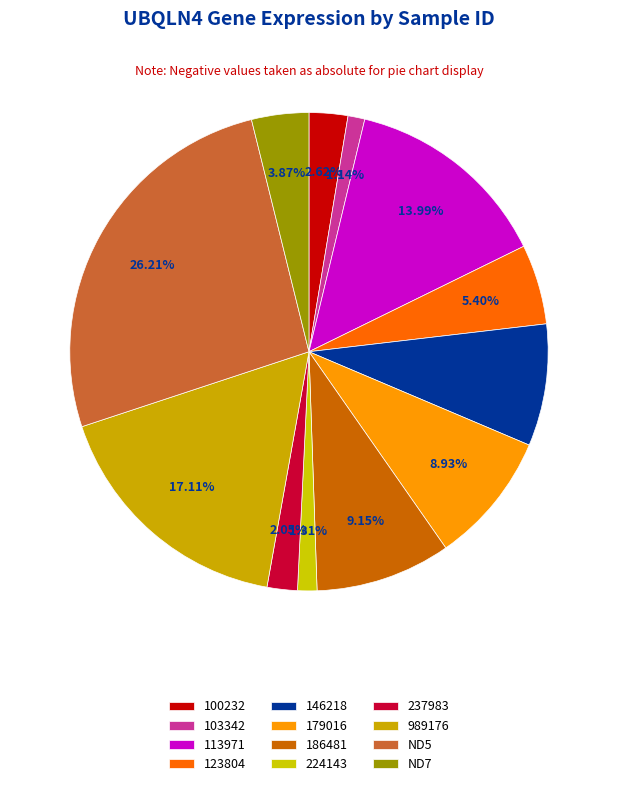

True or false: 186481 accounts for 1% of the total.

False